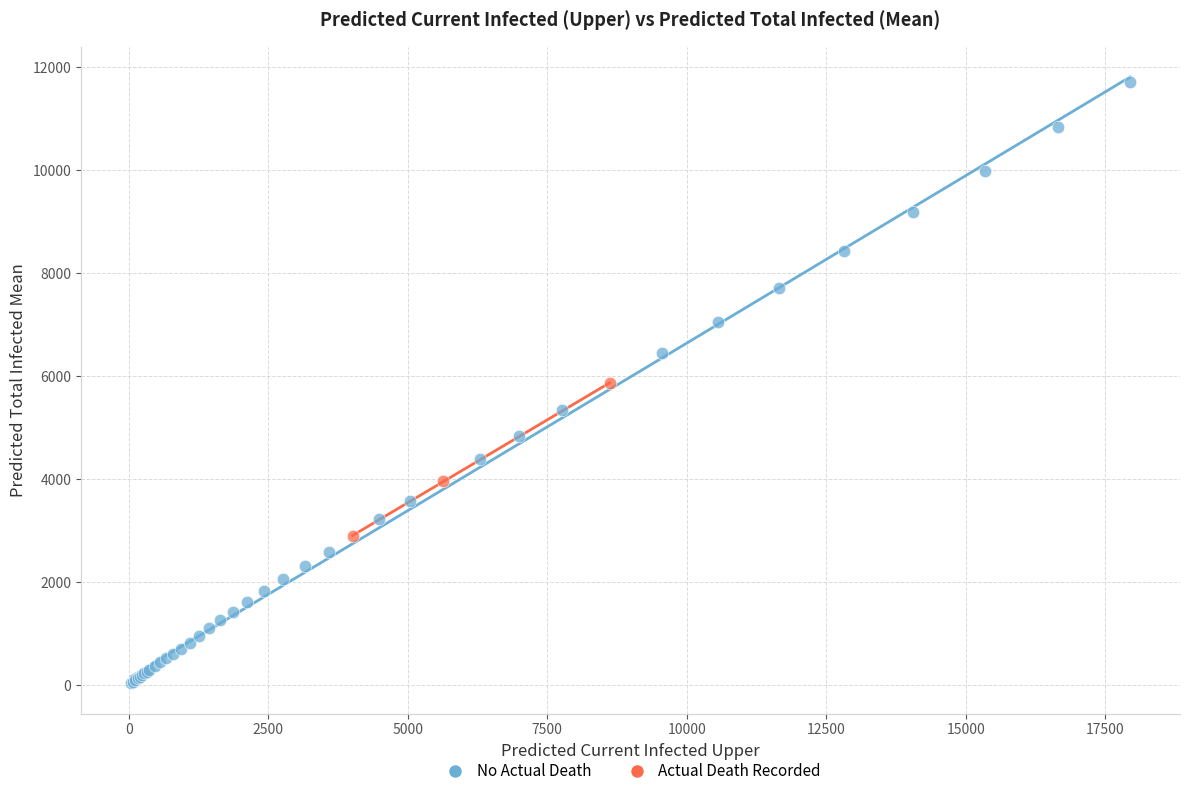

Which series reaches the minimum Y coordinate?

No Actual Death